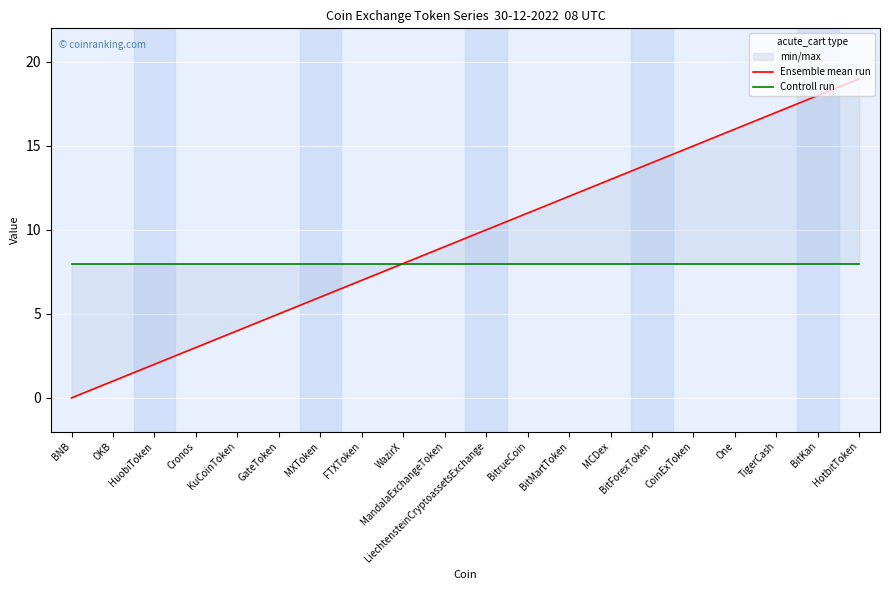

How many values in the Ensemble mean run series are below 10?

10